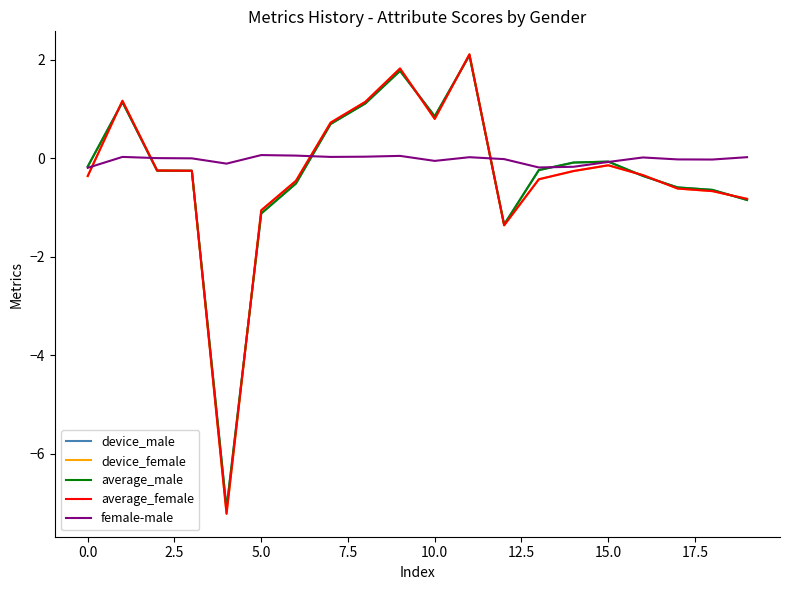

Does the chart display data point markers on the line(s)?

No